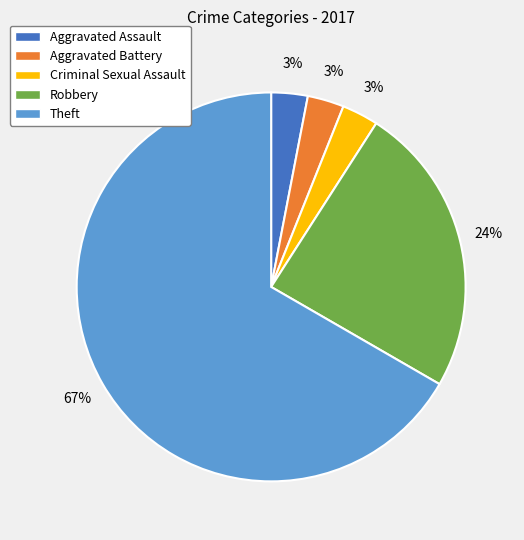

Do Theft and Robbery together represent more than half of the pie?

Yes